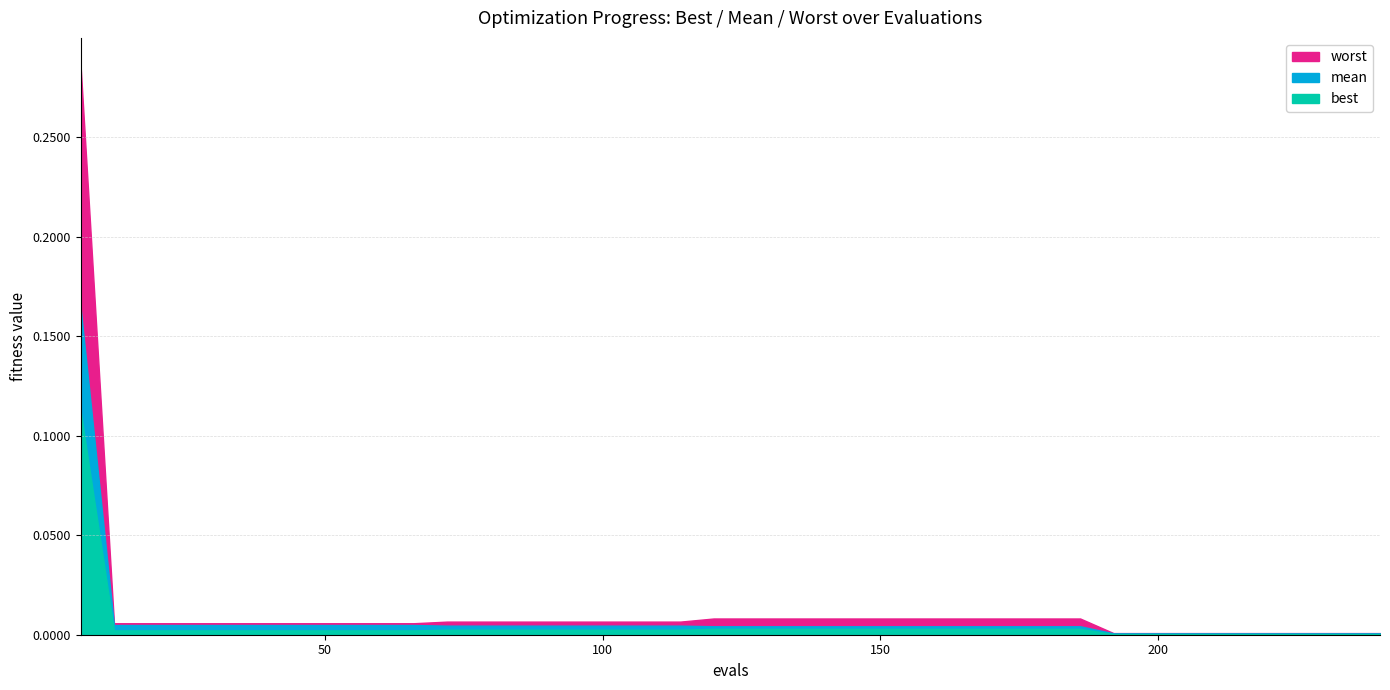

True or false: best and worst intersect in this chart.

False